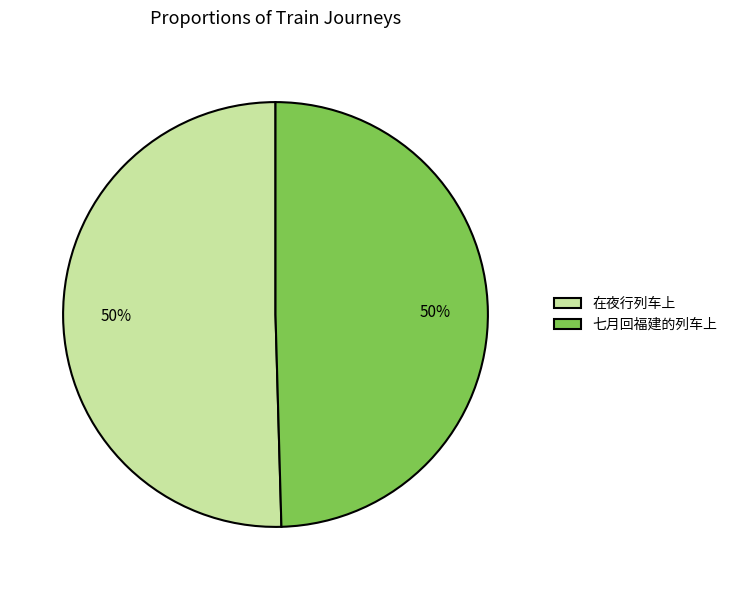

What is the ratio of the value at 七月回福建的列车上 to the value at 在夜行列车上?

1.0